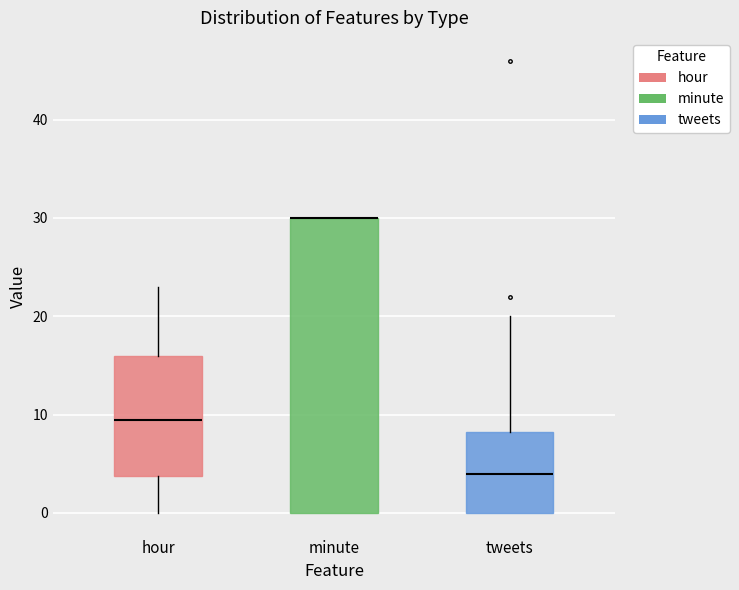

Which box is the tallest, from its lower edge to its upper edge?

minute